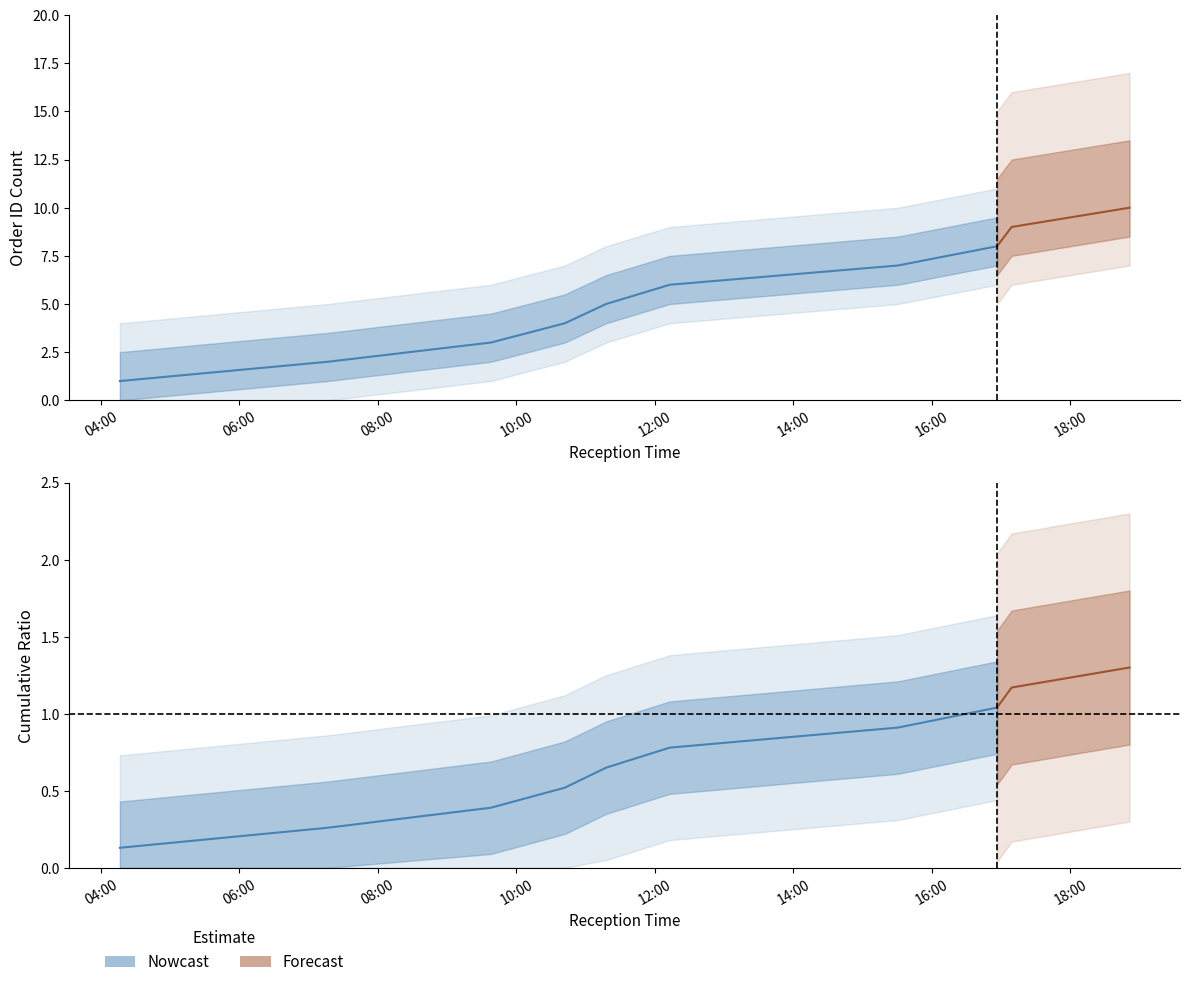

What is the sum of the values at 2023-09-27T12:12:53 and 2023-09-27T15:30:27?

13